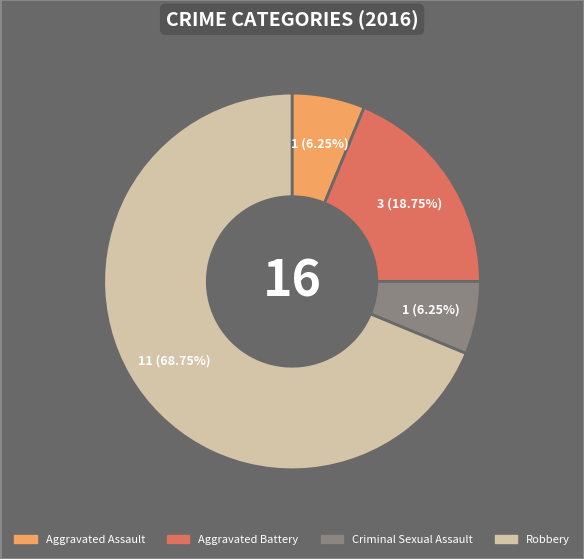

Between Aggravated Battery and Criminal Sexual Assault, which is larger?

Aggravated Battery